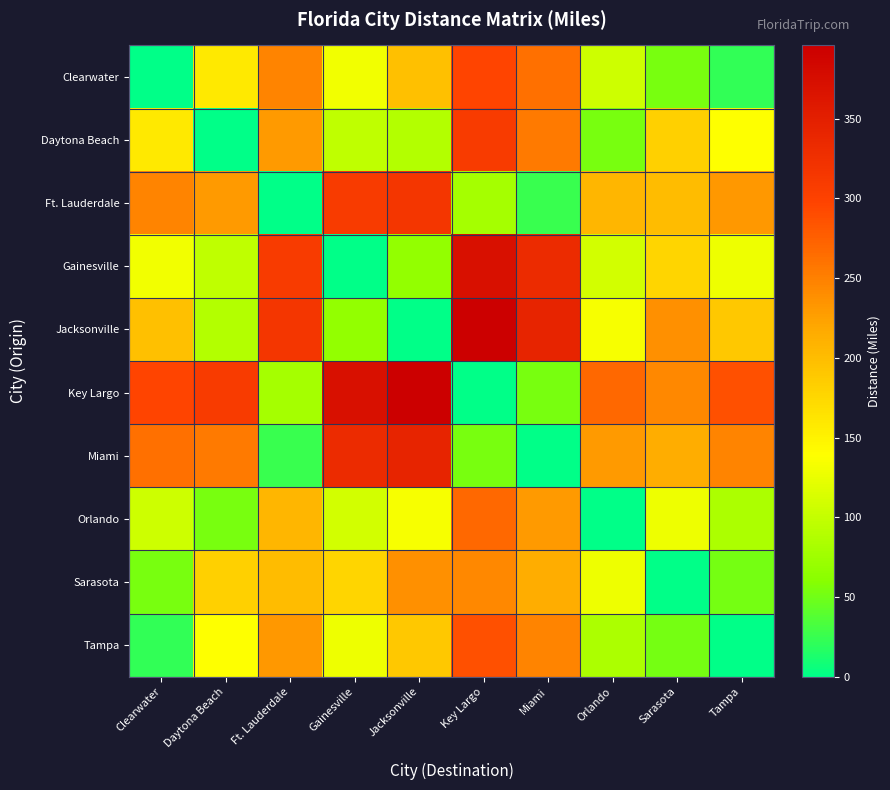

Which has a higher value, Tampa or Orlando?

Orlando